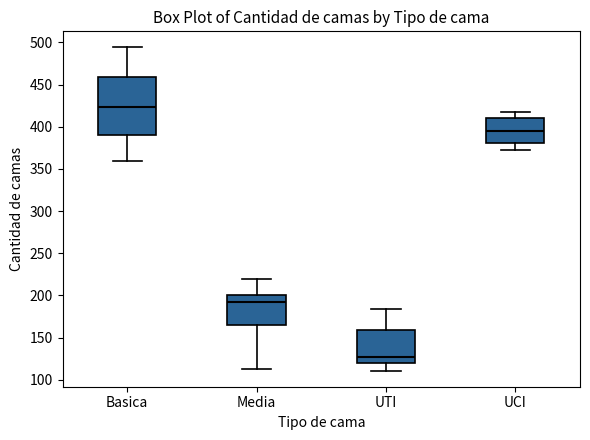

Which box has the lowest median line?

UTI